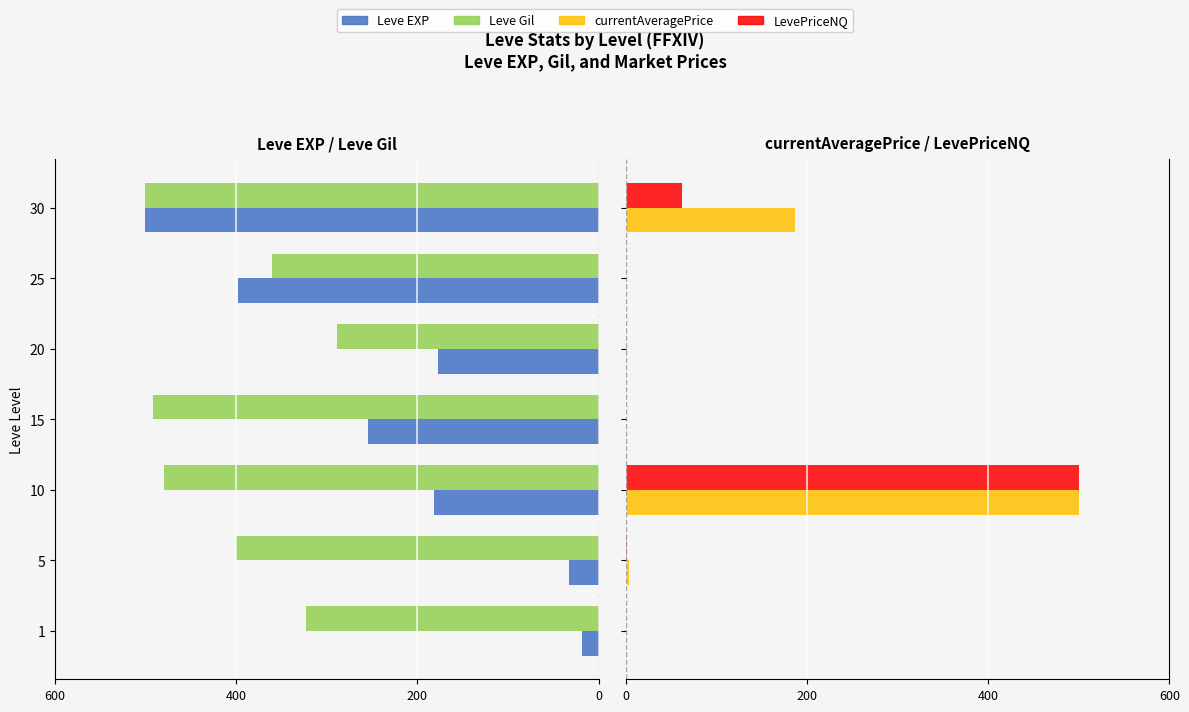

Reading right to left, list all the values displayed in this chart.

Leve EXP: -500.0	-398.1	-177.3	-253.9	-181.2	-32.7	-18.4
Leve Gil: -500.0	-360.0	-288.6	-491.4	-480.0	-400.0	-322.9
currentAveragePrice: 186.9	0.0	0.0	0.0	500.0	3.9	0.0
LevePriceNQ: 62.3	0.0	0.0	0.0	500.0	1.3	0.0